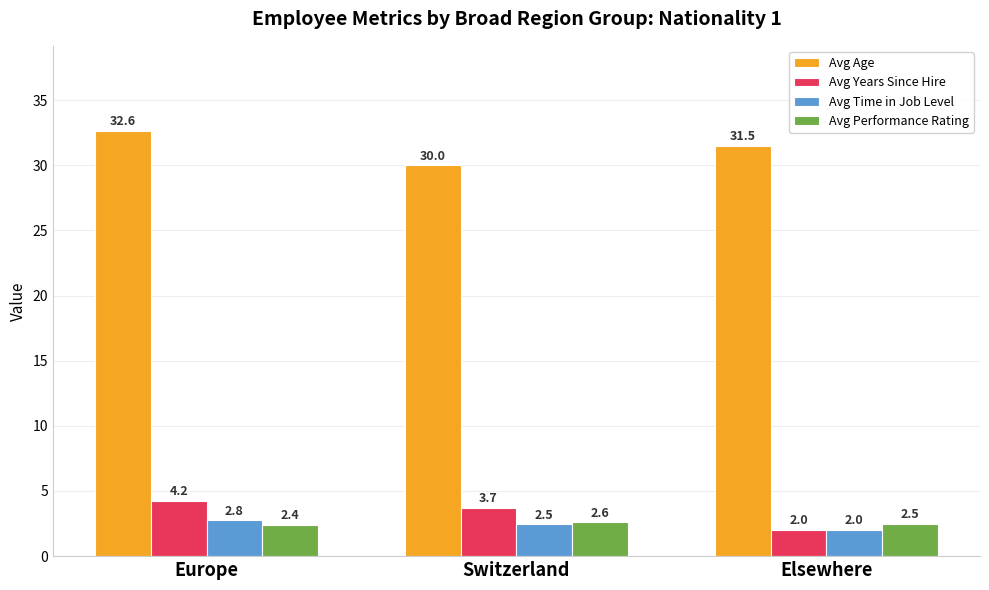

Read the Avg Performance Rating value at Elsewhere.

2.5